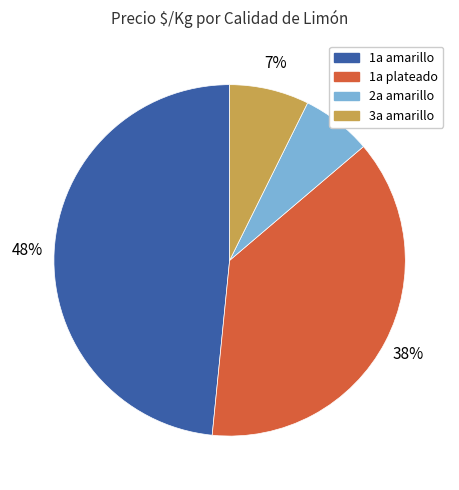

To the nearest percent, what is the difference between the largest and smallest slice percentages?

42%